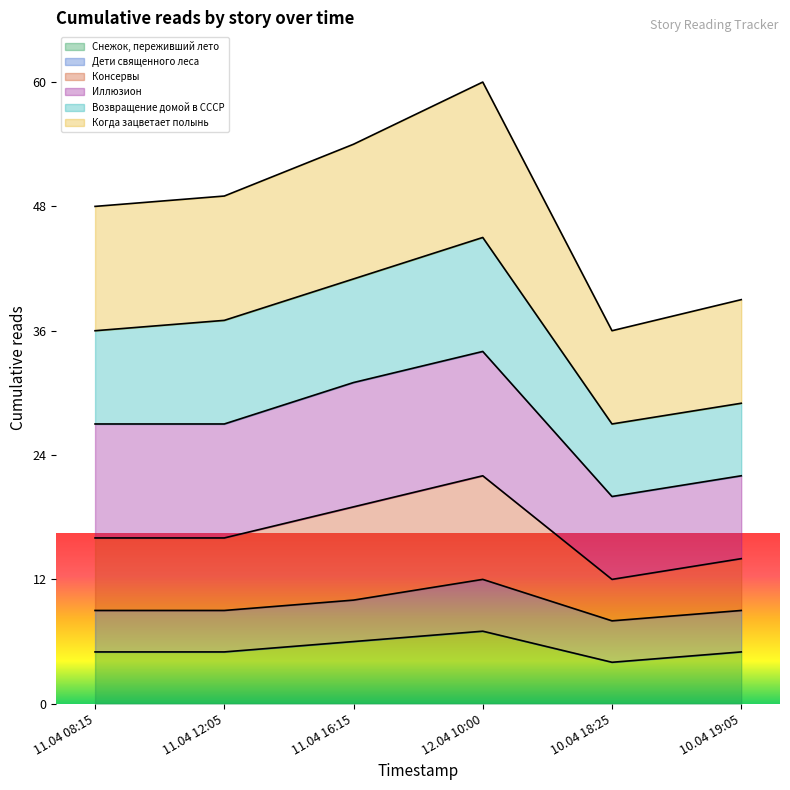

What is the value of the Снежок, переживший лето point at the 6th from the left?

5